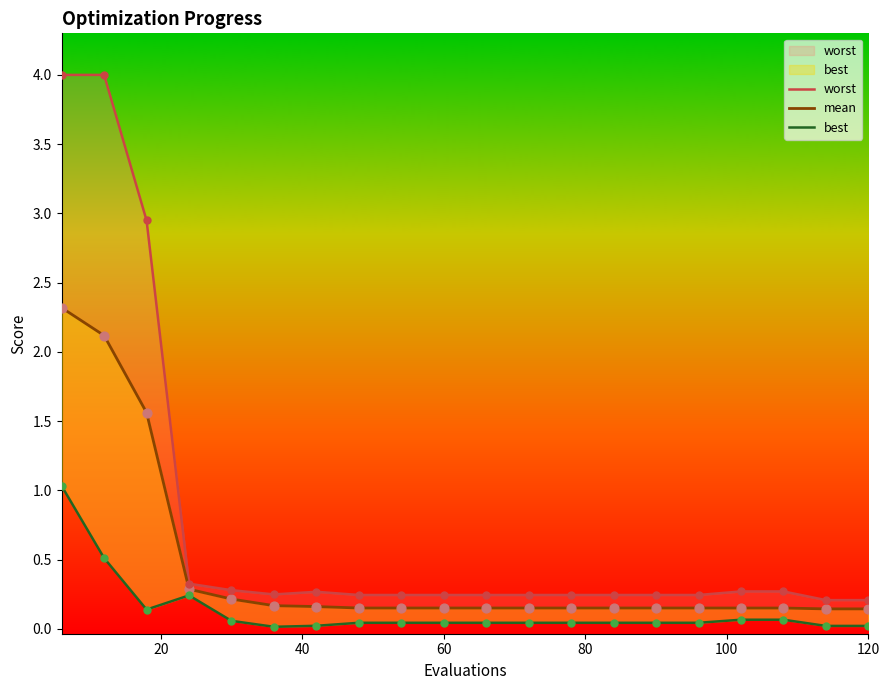

Which series contains the lowest Y value?

best